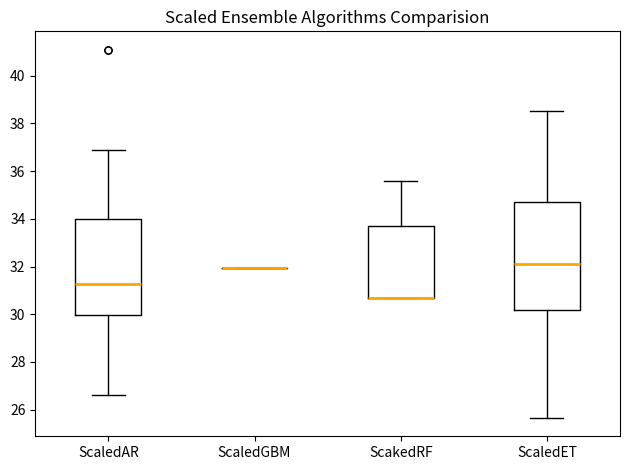

Reading left to right, transcribe this box plot: for each box, give where its median line is, the range the box spans, and where its two whiskers end, as read against the y-axis. The values are not printed on the chart, so give them approximately, as read against the axis.

ScaledAR: median 31.2, box 30.0 to 34.0, whiskers 26.6 to 36.8
ScaledGBM: box collapsed to a line at 32.0, whiskers 32.0 to 32.0
ScakedRF: median 30.6 (drawn on the box's lower edge), box 30.6 to 33.8, whiskers 30.6 to 35.6
ScaledET: median 32.2, box 30.2 to 34.6, whiskers 25.6 to 38.6